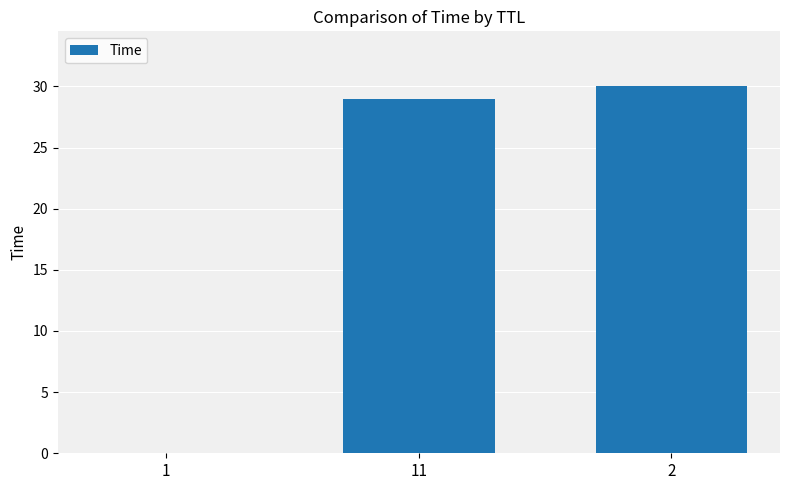

Where does the data first go above 28?

11